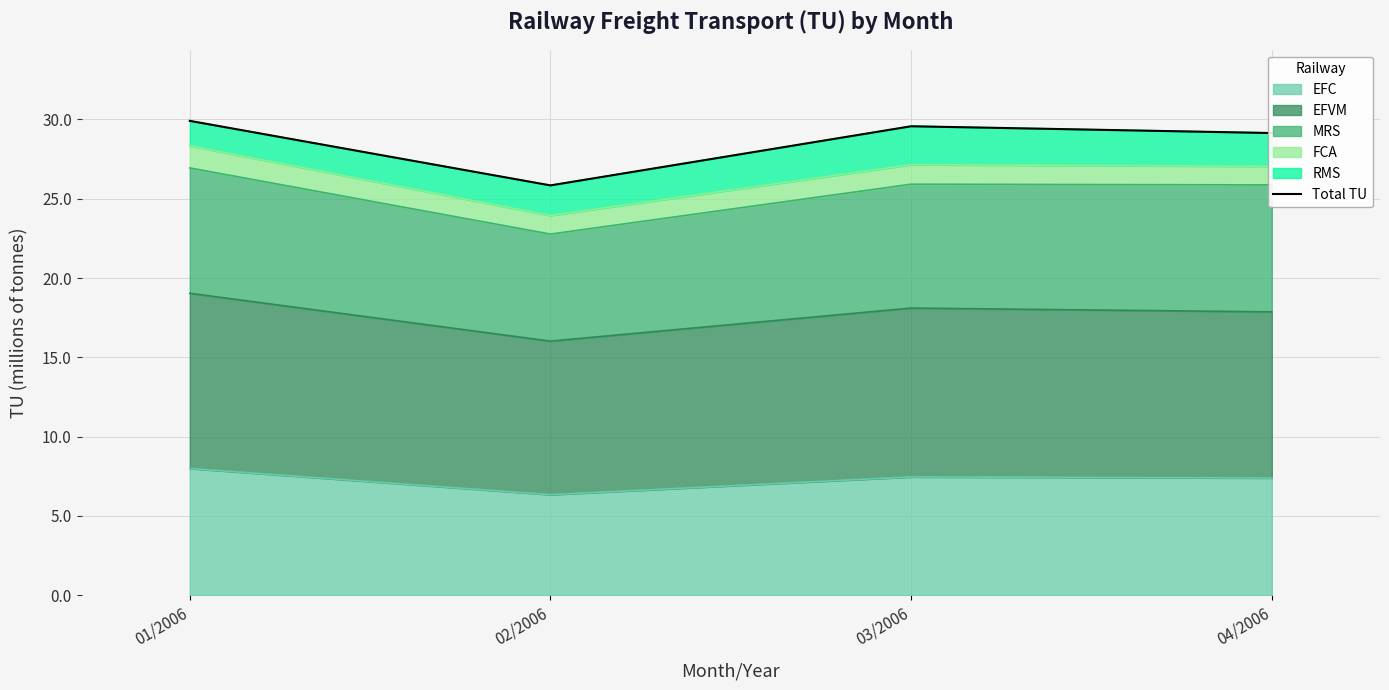

List the labels in order of value, smallest first.

02/2006, 04/2006, 03/2006, 01/2006